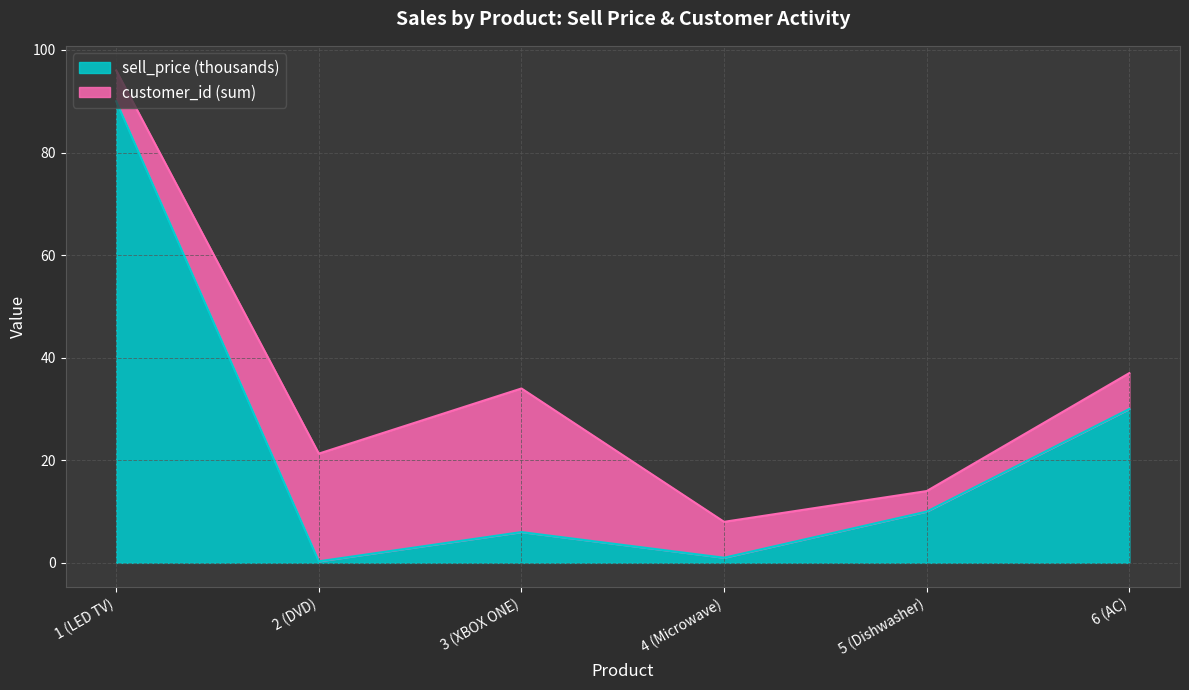

What position from the right is 3 (XBOX ONE)?

4